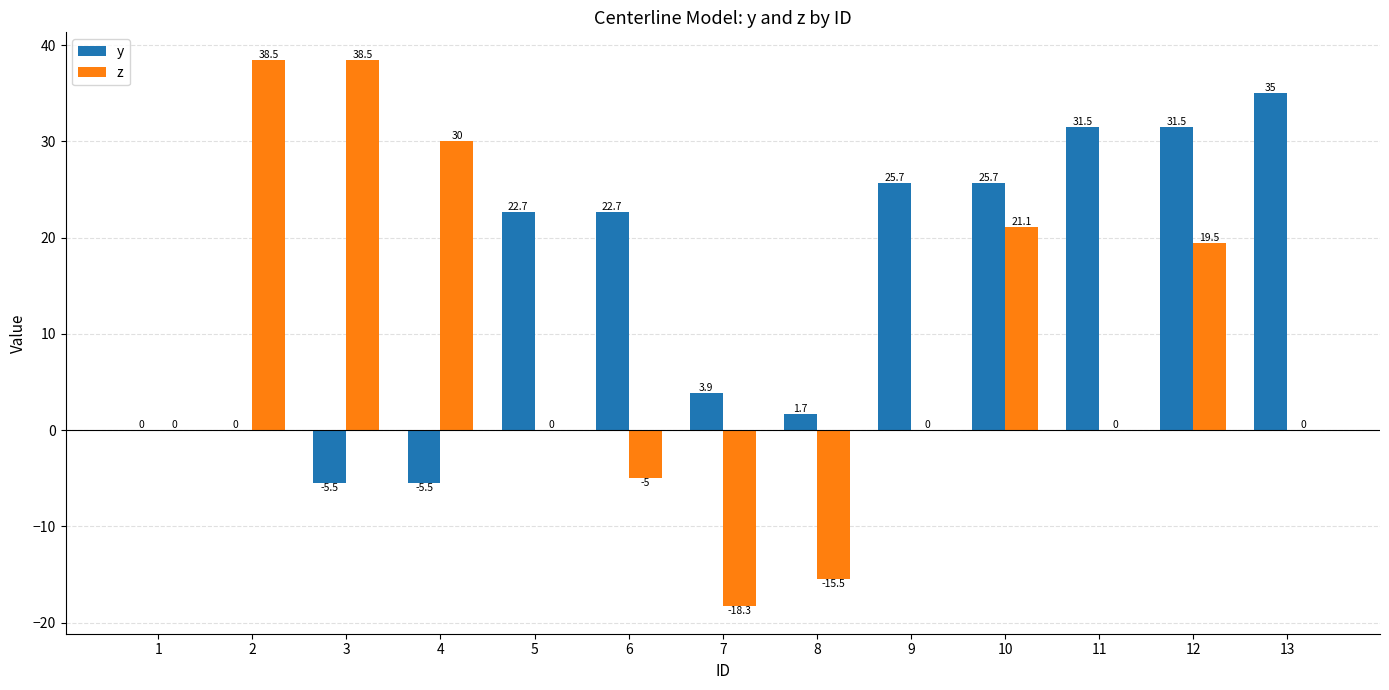

What is the approximate value of y at 8?

1.7